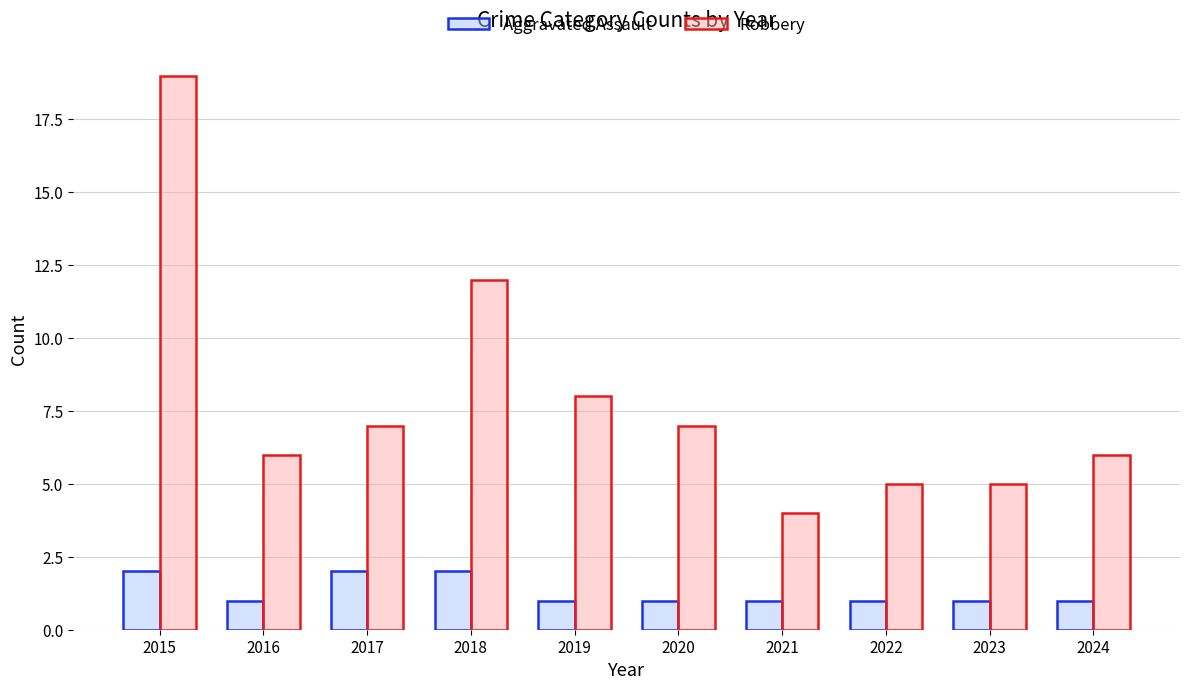

What is the value of the Robbery bar at the 1st from the left?

19